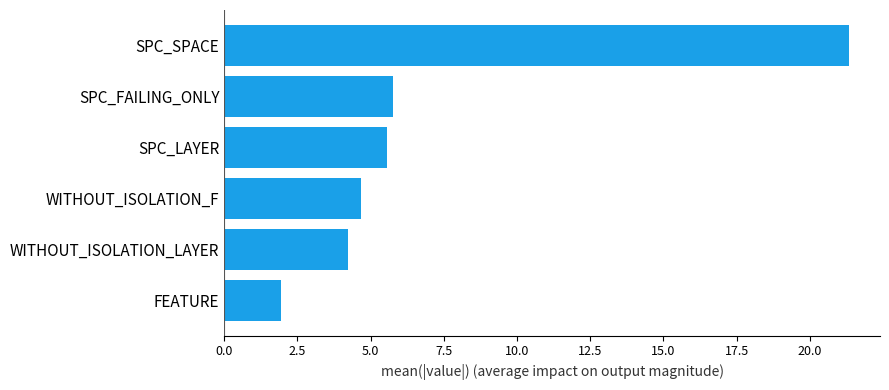

What is the difference between the maximum and second lowest values?

17.1